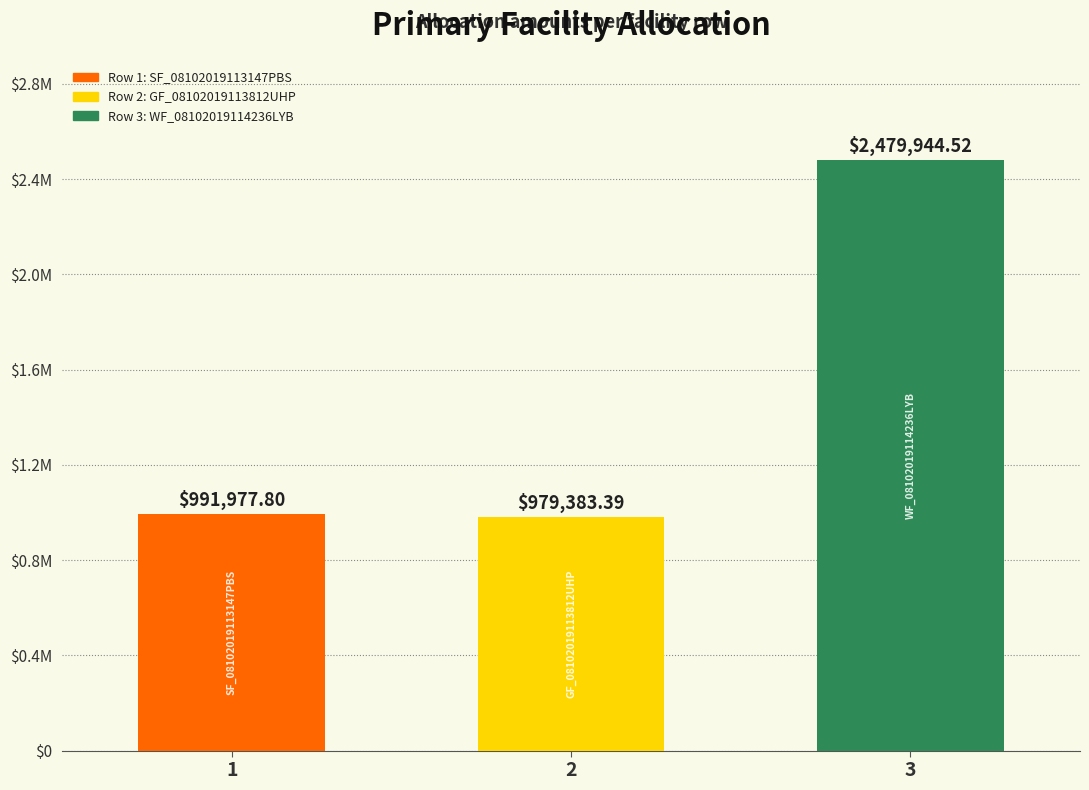

How many bars are there in total?

3